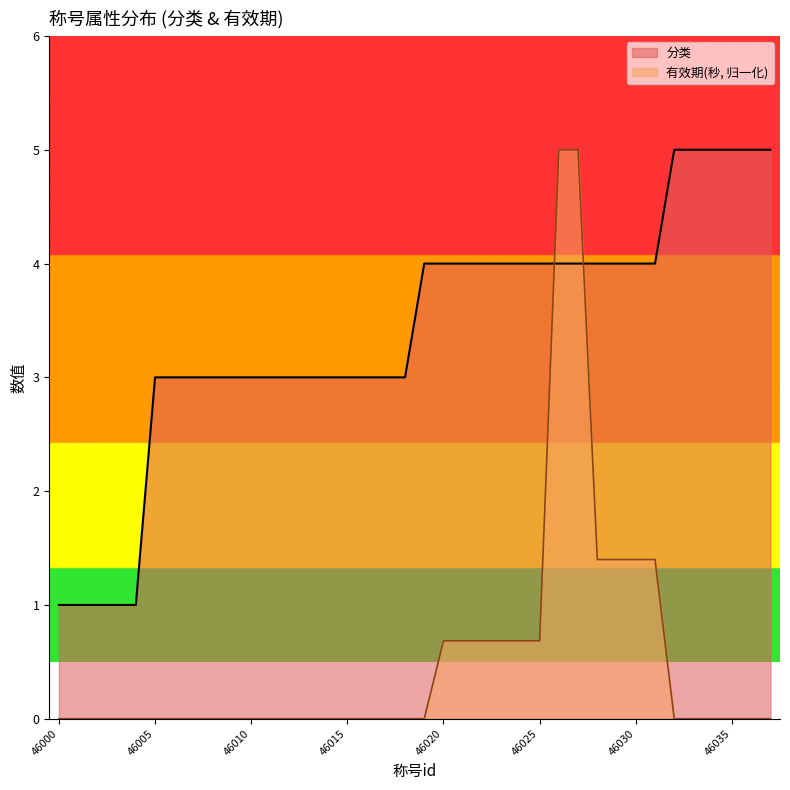

Which has a higher value, 46016 or 46003?

46016